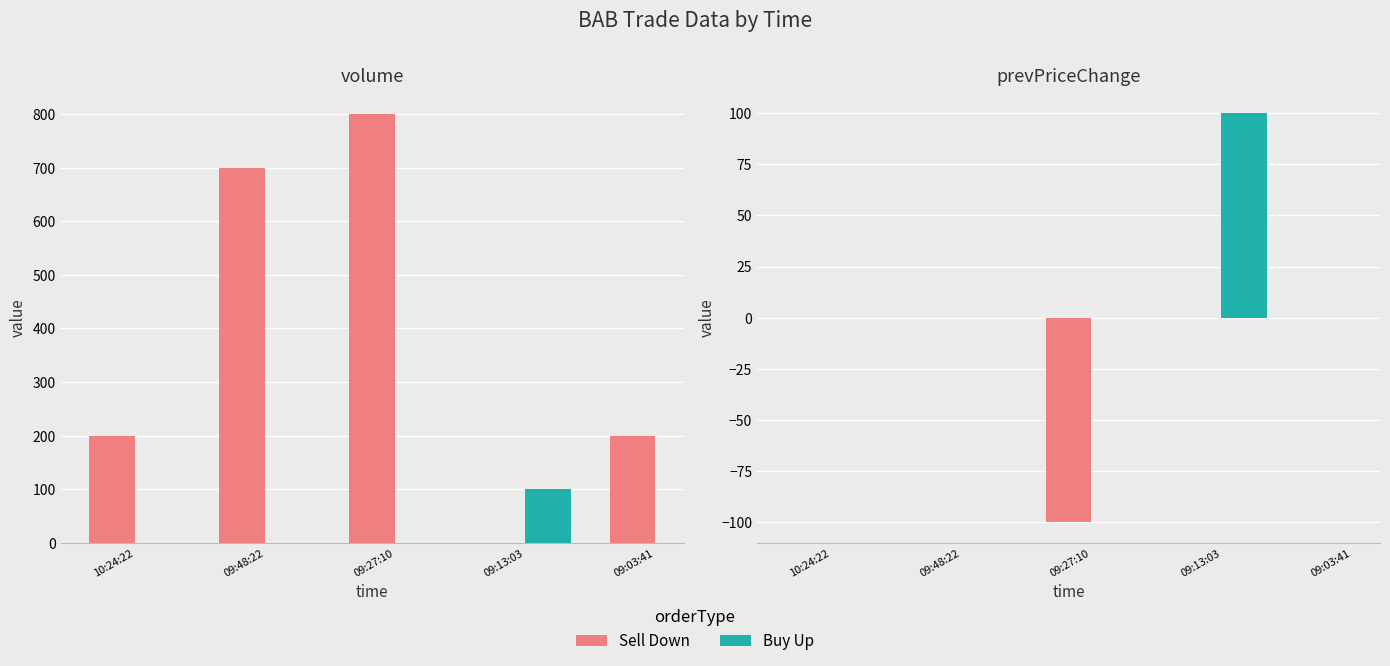

What is the label of the 4th bar from the right?

10:24:22